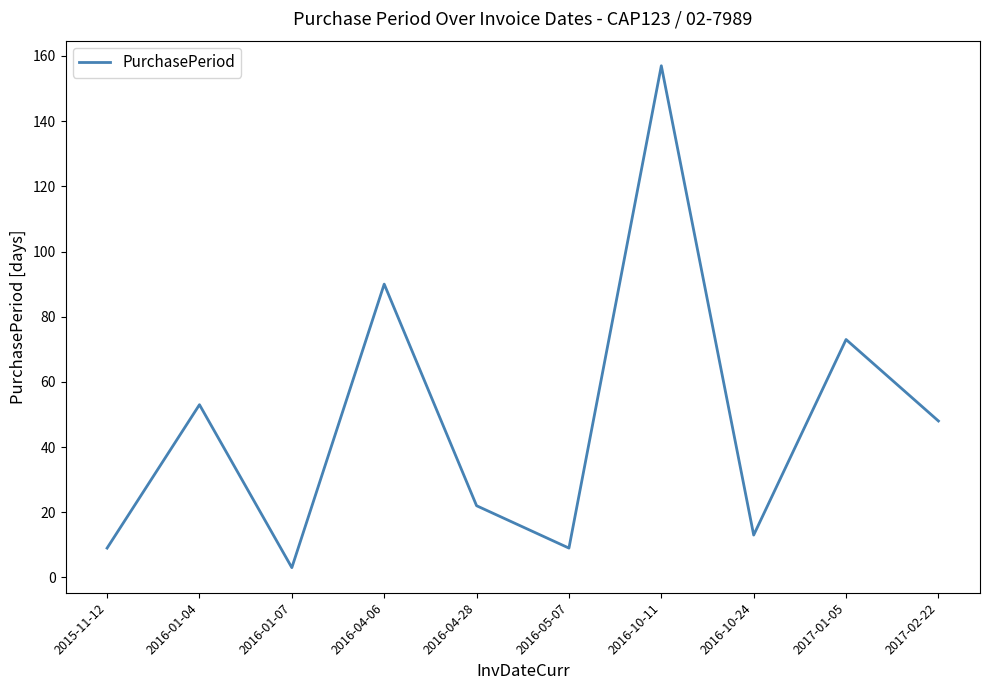

Where is the data nearest to the value 80?

2017-01-05